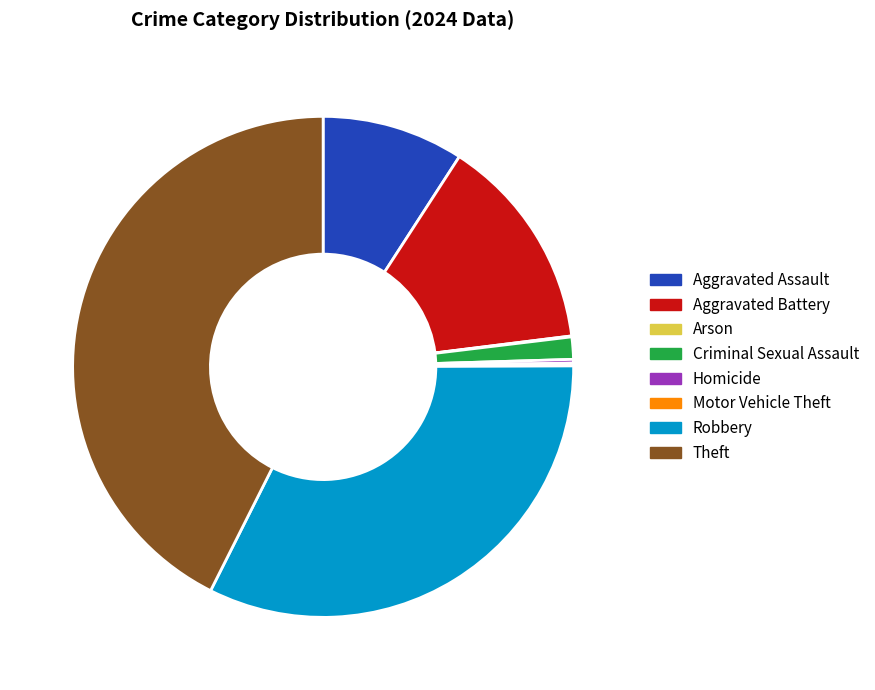

Approximately how many times larger is the value at Aggravated Battery compared to Theft?

0.3